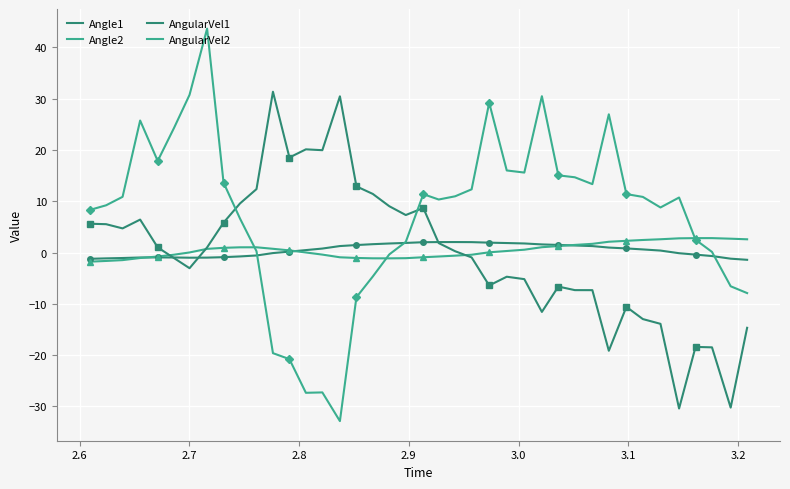

How many lines are shown in the chart?

4